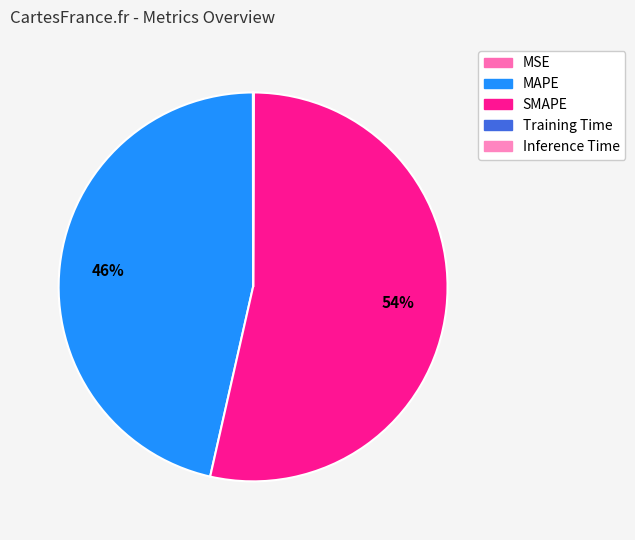

How much of the chart is everything except MAPE?

53.6%